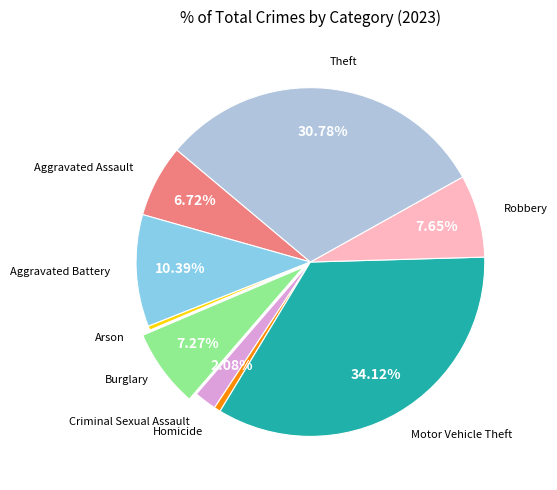

To the nearest percent, what is the average slice percentage?

11%